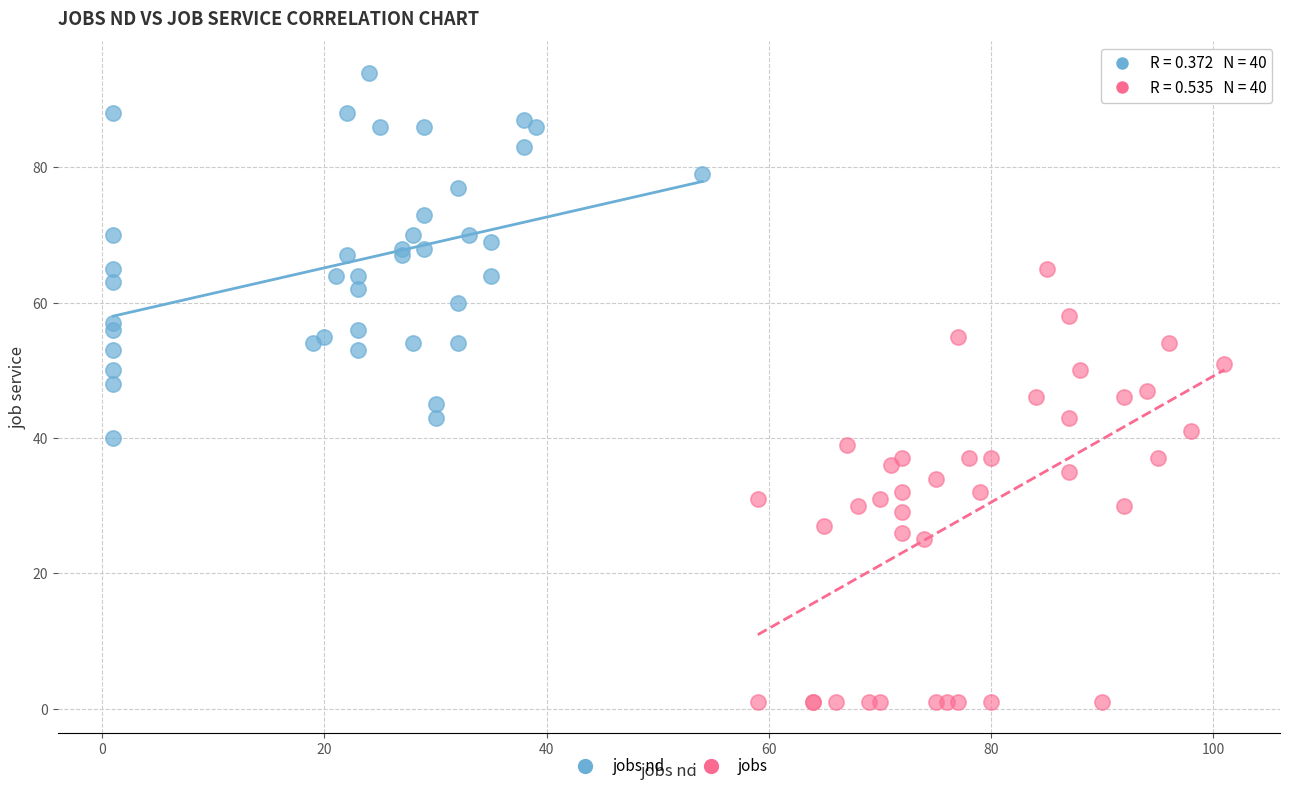

Which series reaches the maximum Y coordinate?

jobs nd